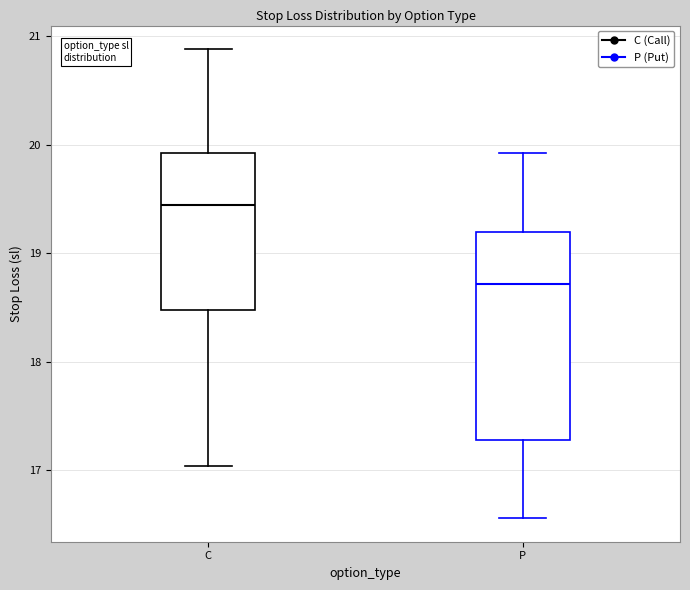

Comparing the boxes themselves (not the whiskers), which one is the tallest?

P